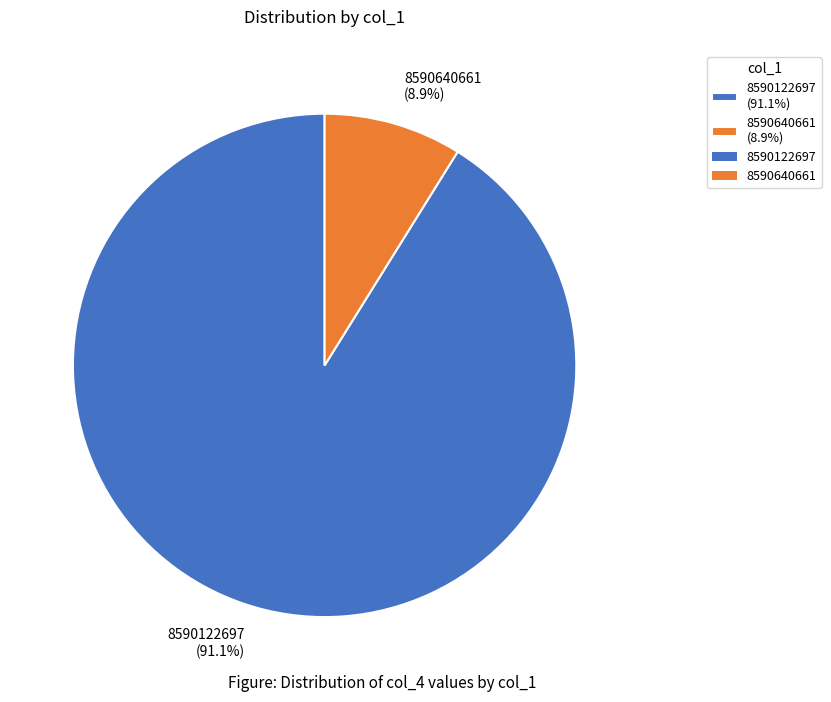

How many segments does this pie chart have?

2